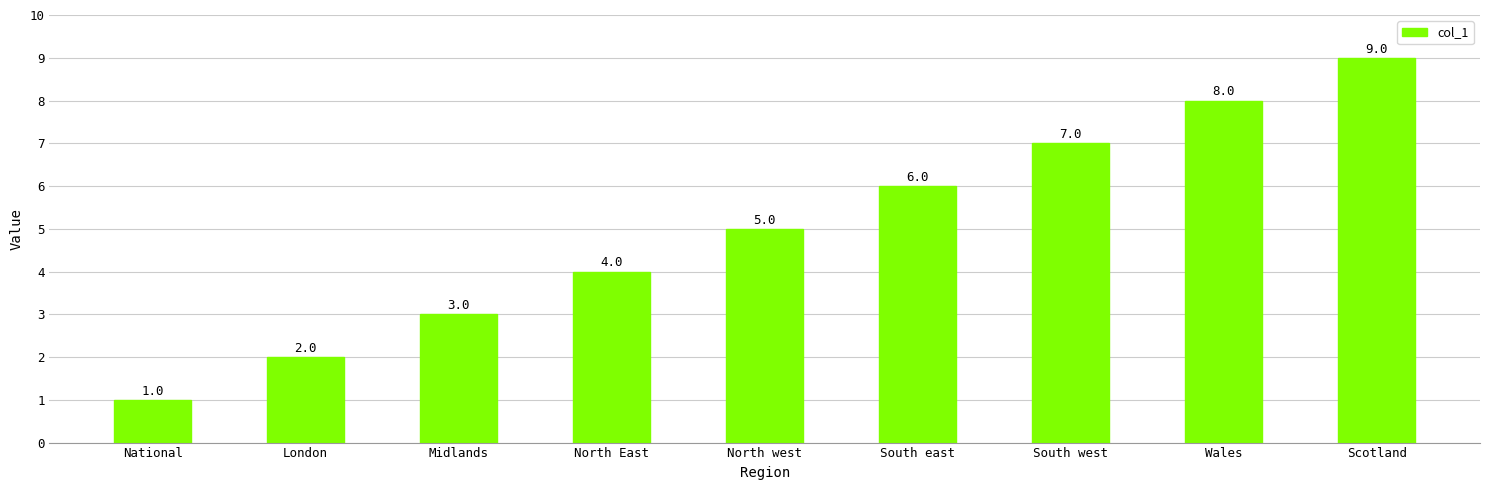

Is it true that the value at London is 0?

False